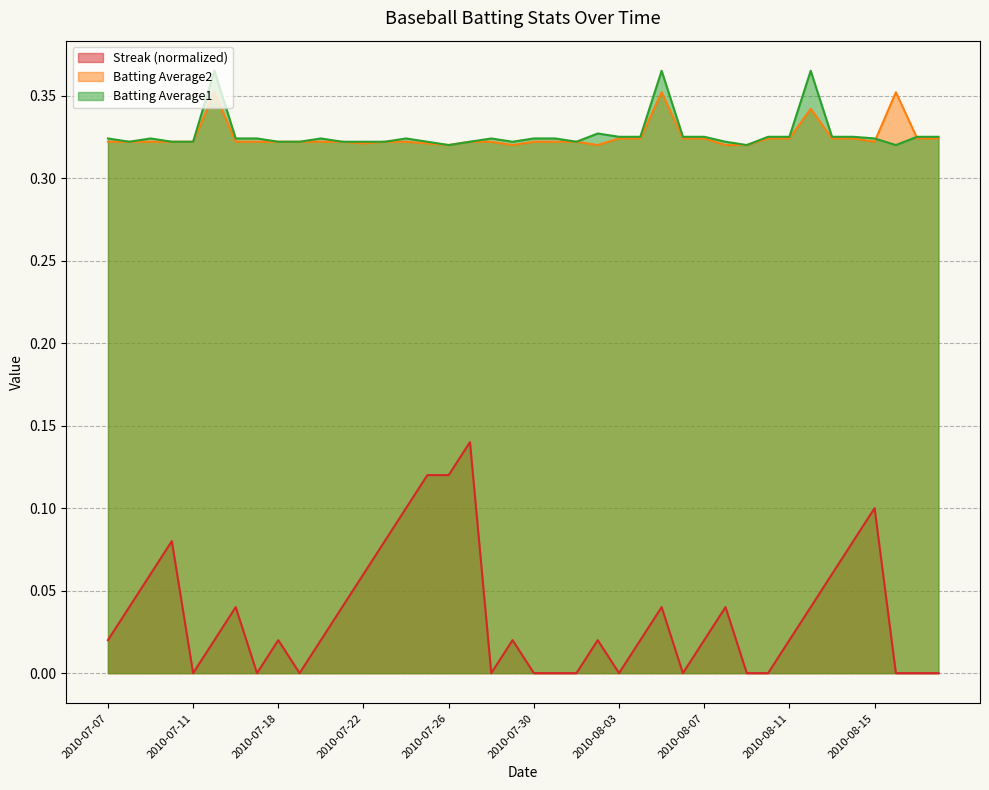

True or false: Batting Average2 and Streak intersect in this chart.

False